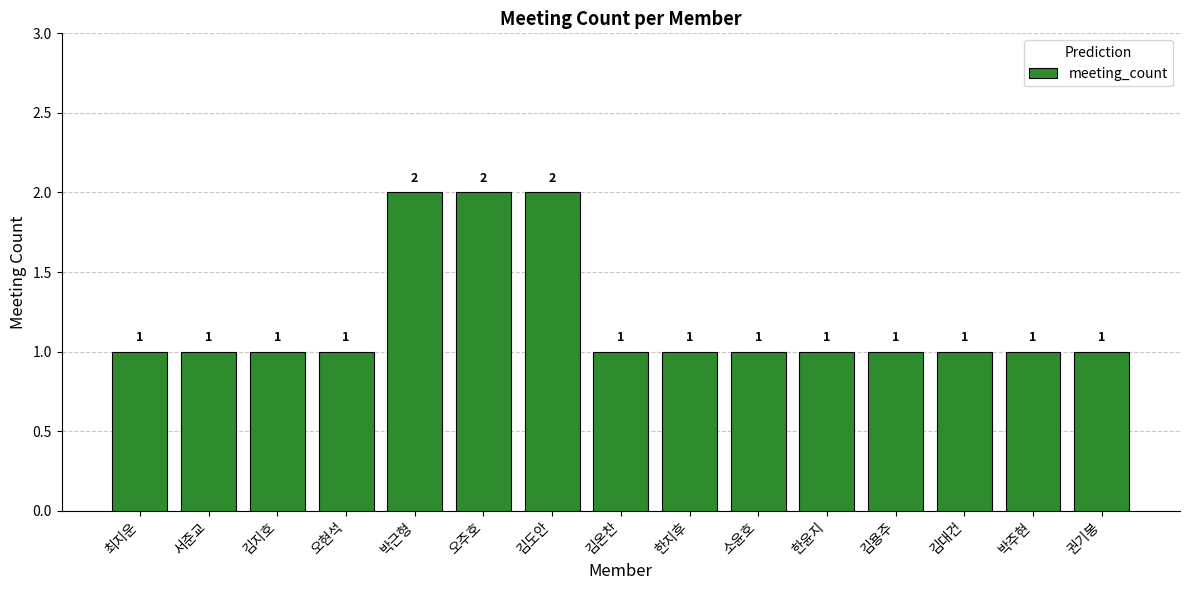

The chart shows a value of 2 at 오주호. True or false?

True